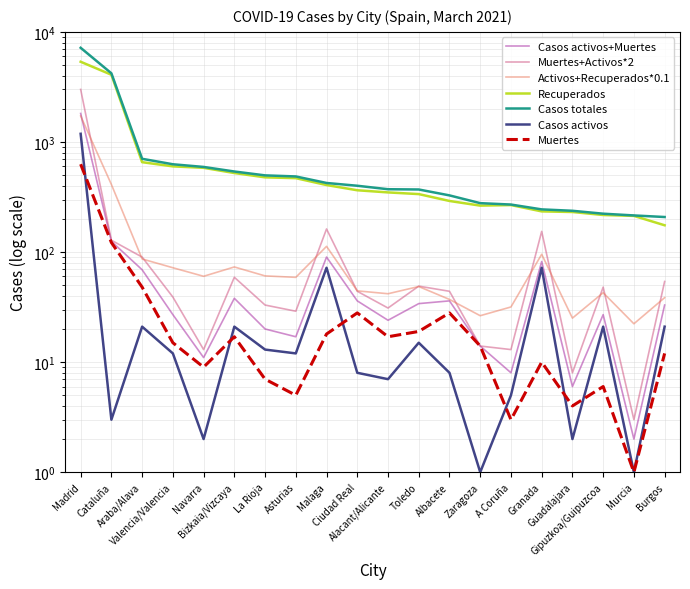

Where is Recuperados nearest to the value 2763?

Cataluña